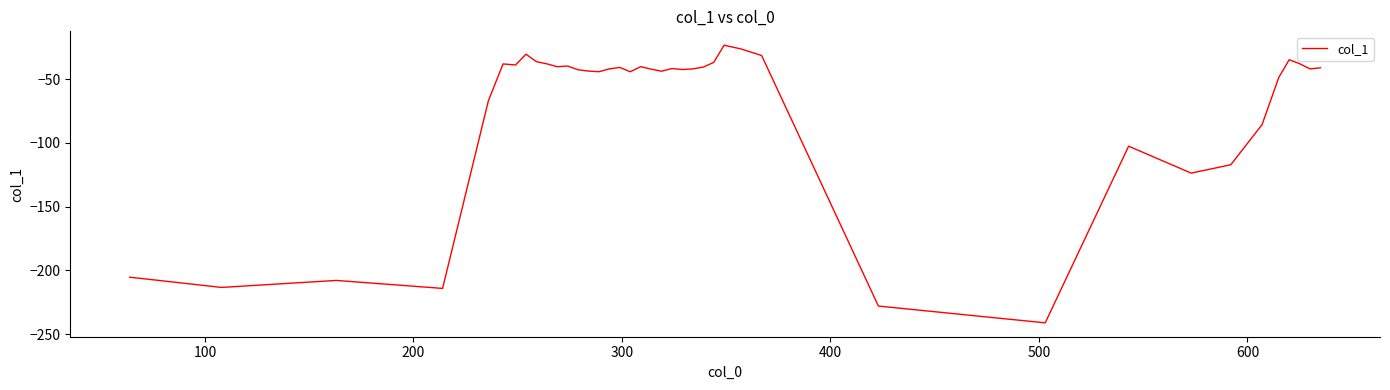

What is the difference between the maximum and minimum values?

217.8